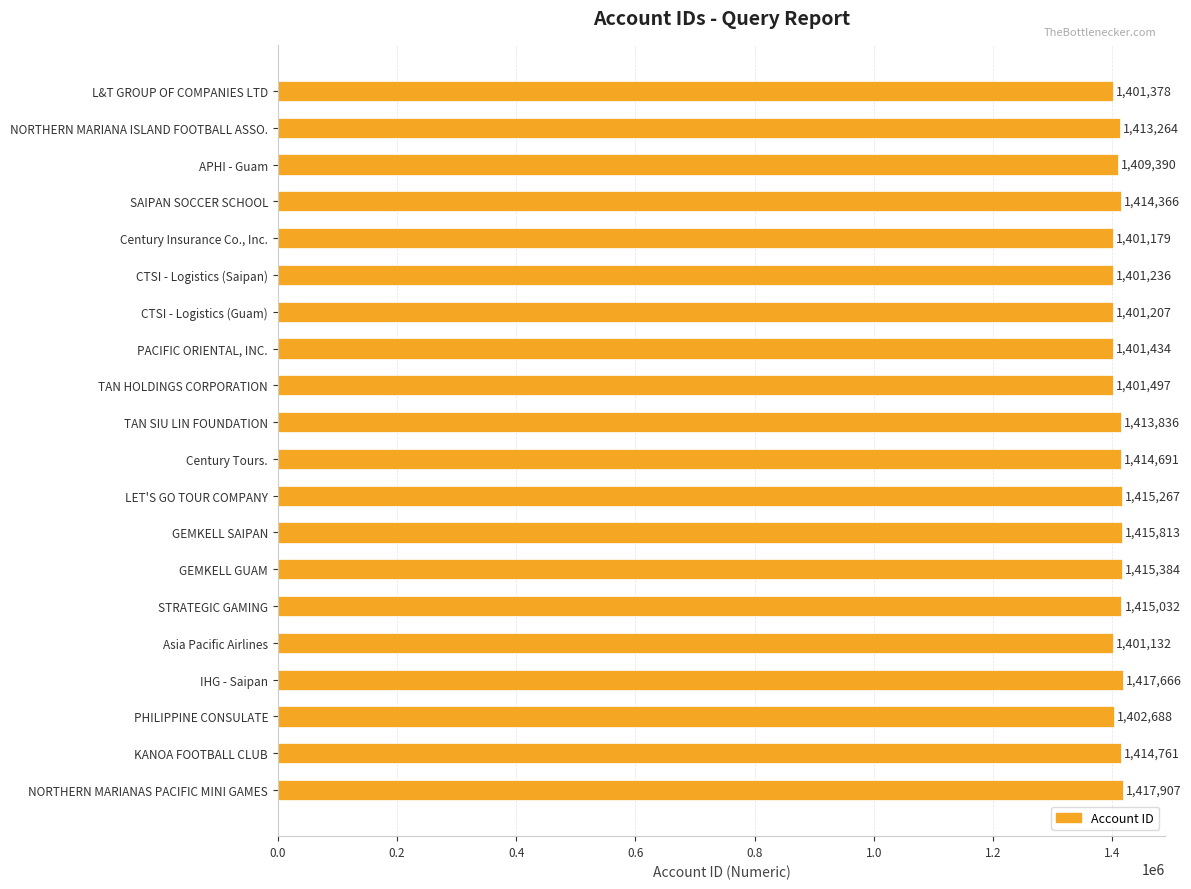

Rank the categories by value from highest to lowest.

NORTHERN MARIANAS PACIFIC MINI GAMES, IHG - Saipan, GEMKELL SAIPAN, GEMKELL GUAM, LET'S GO TOUR COMPANY, STRATEGIC GAMING, KANOA FOOTBALL CLUB, Century Tours., SAIPAN SOCCER SCHOOL, TAN SIU LIN FOUNDATION, NORTHERN MARIANA ISLAND FOOTBALL ASSO., APHI - Guam, PHILIPPINE CONSULATE, TAN HOLDINGS CORPORATION, PACIFIC ORIENTAL, INC., L&T GROUP OF COMPANIES LTD, CTSI - Logistics (Saipan), CTSI - Logistics (Guam), Century Insurance Co., Inc., Asia Pacific Airlines